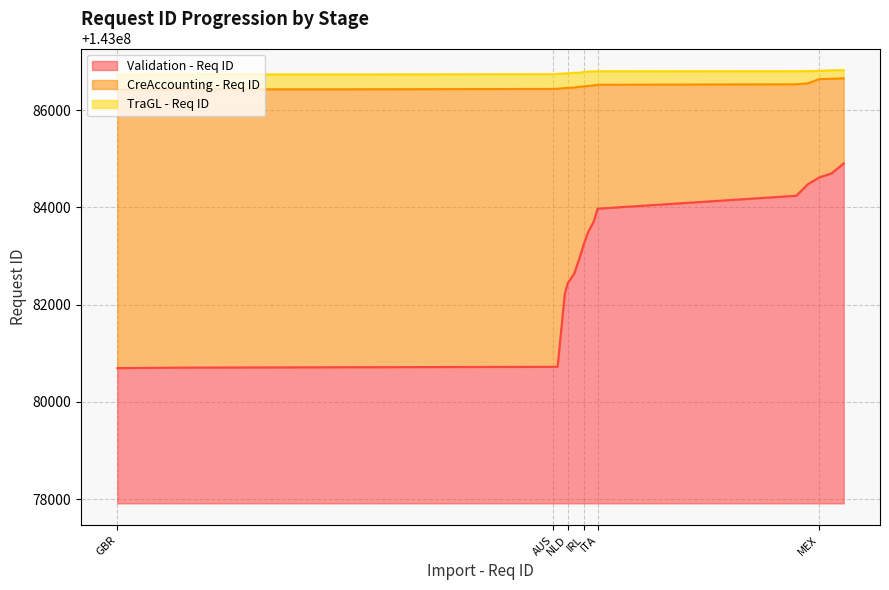

Is the value of TraGL - Req ID at GBR greater than the value of CreAccounting - Req ID at TUR?

Yes